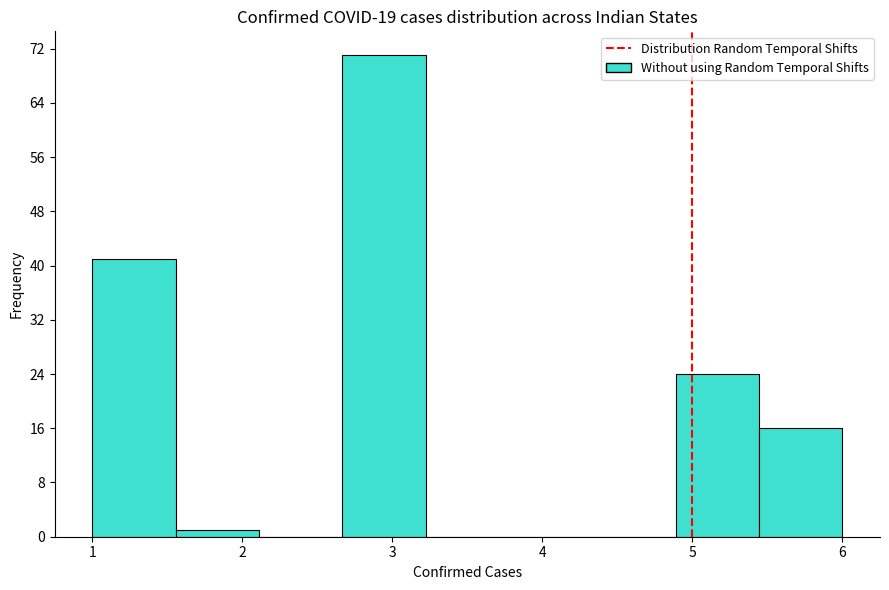

Reading left to right, transcribe this chart: for each bar, give the range it covers on the x-axis and its height. Neither the bar edges nor the heights are printed on the chart, so give them approximately, as read against the axes.

1.0 to 1.6: 41
1.6 to 2.1: 1
2.1 to 2.7: 0
2.7 to 3.2: 71
3.2 to 3.8: 0
3.8 to 4.3: 0
4.3 to 4.9: 0
4.9 to 5.4: 24
5.4 to 6.0: 16